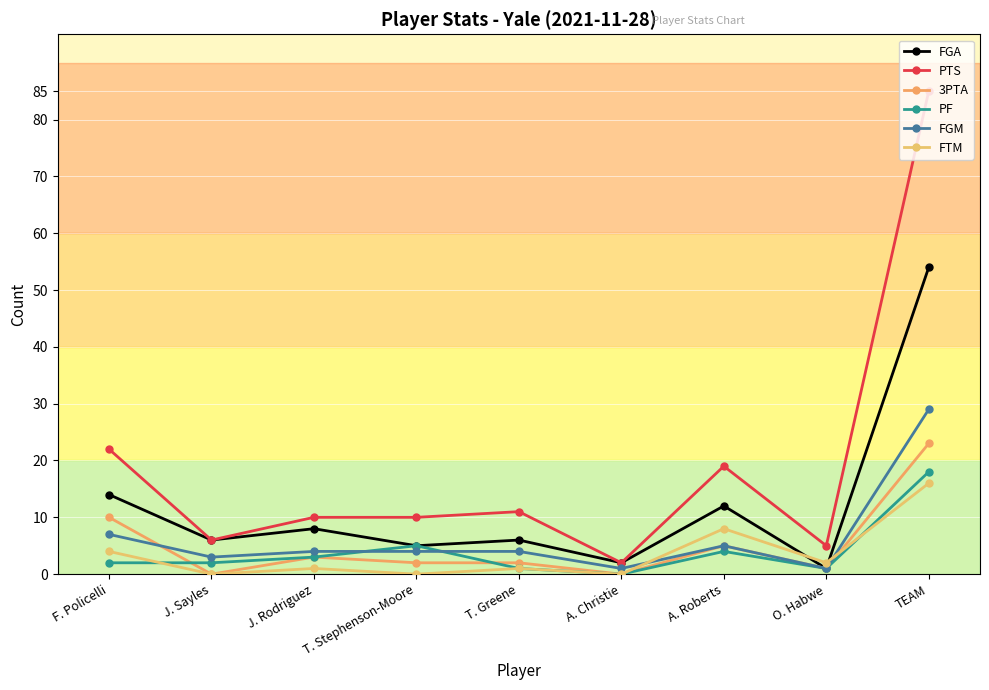

True or false: PF has a value of 18 at TEAM.

True